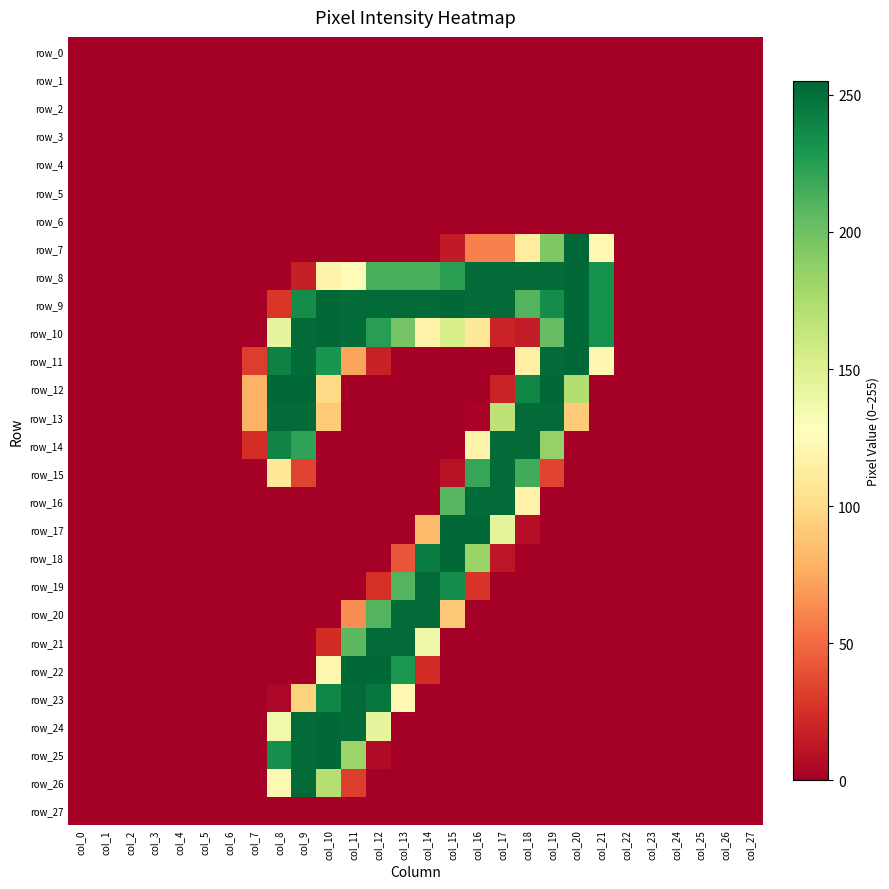

Rank the series by their maximum value, from lowest to highest.

row_0, row_1, row_2, row_3, row_4, row_5, row_6, row_27, row_13, row_14, row_15, row_16, row_19, row_20, row_21, row_23, row_26, row_8, row_9, row_10, row_11, row_12, row_18, row_22, row_24, row_25, row_7, row_17